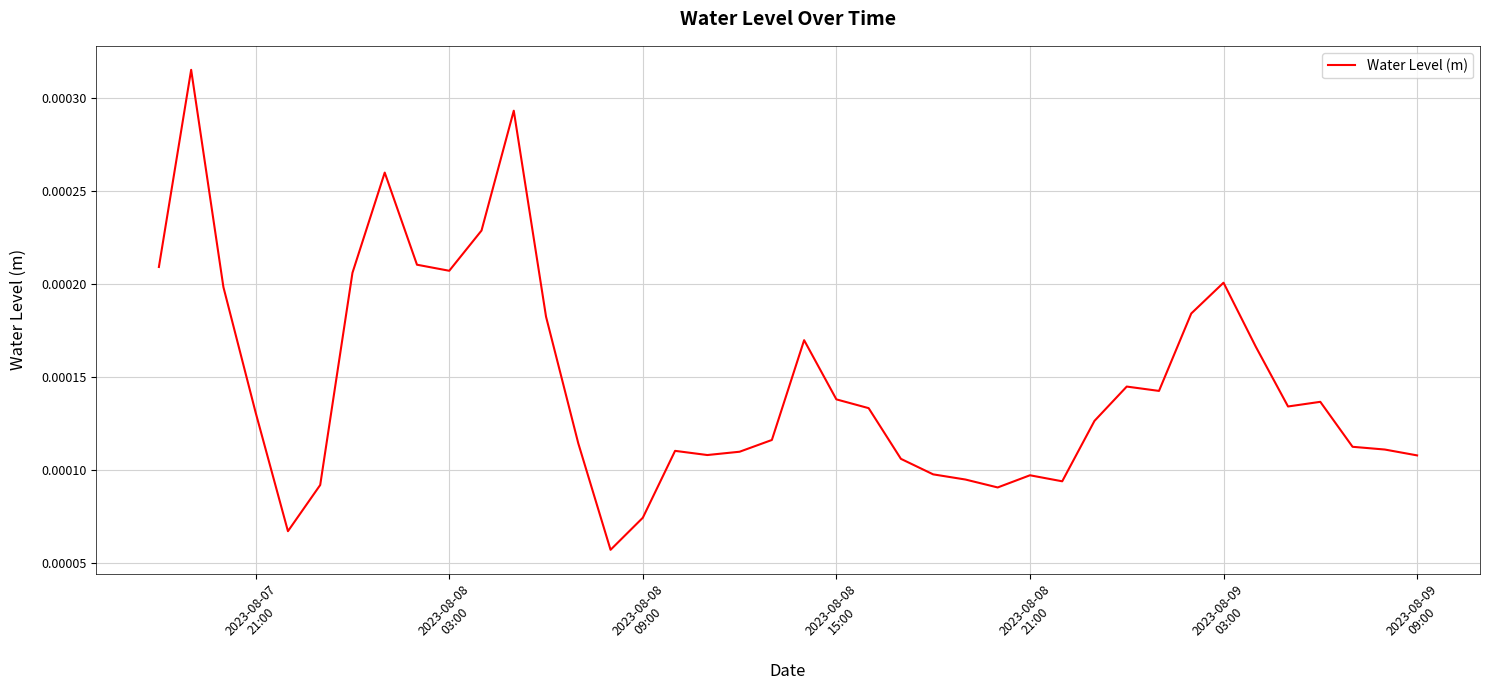

How many values are between 0 and 1?

40